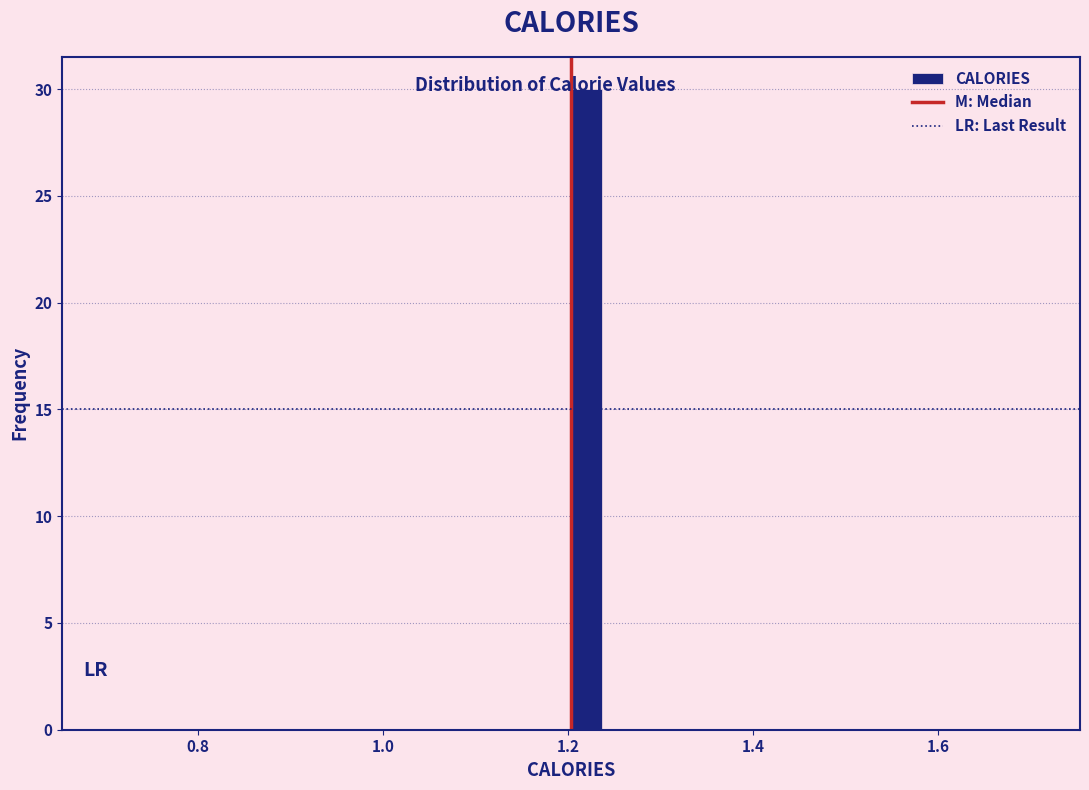

Read against the x-axis, roughly where is the centre of the tallest bar?

1.22